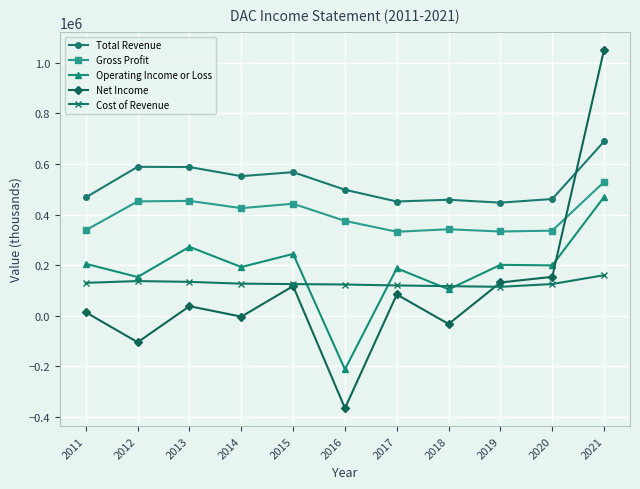

How many lines are shown in the chart?

5